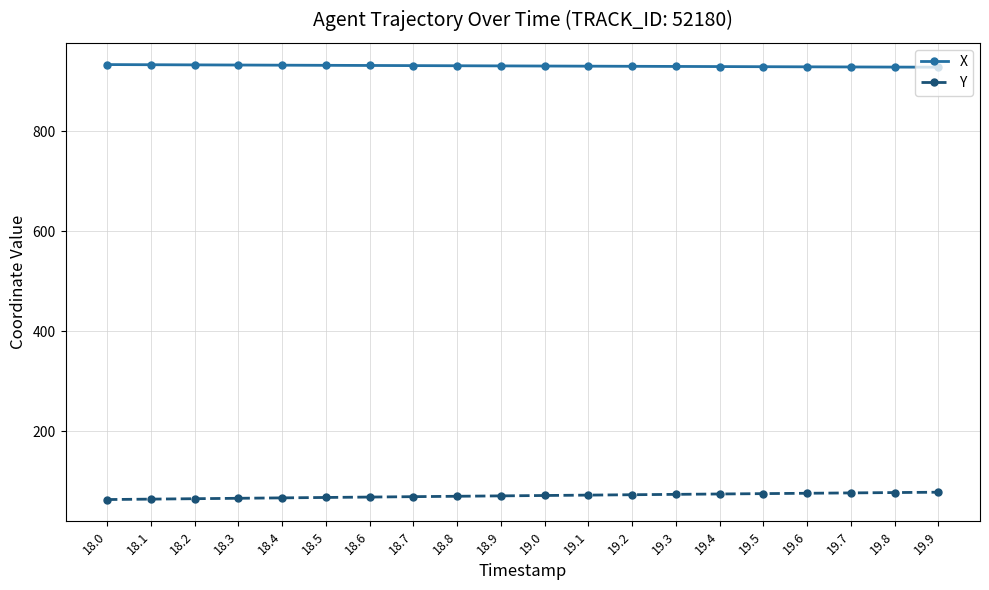

At 19.6, list the series in order from largest to smallest.

X, Y